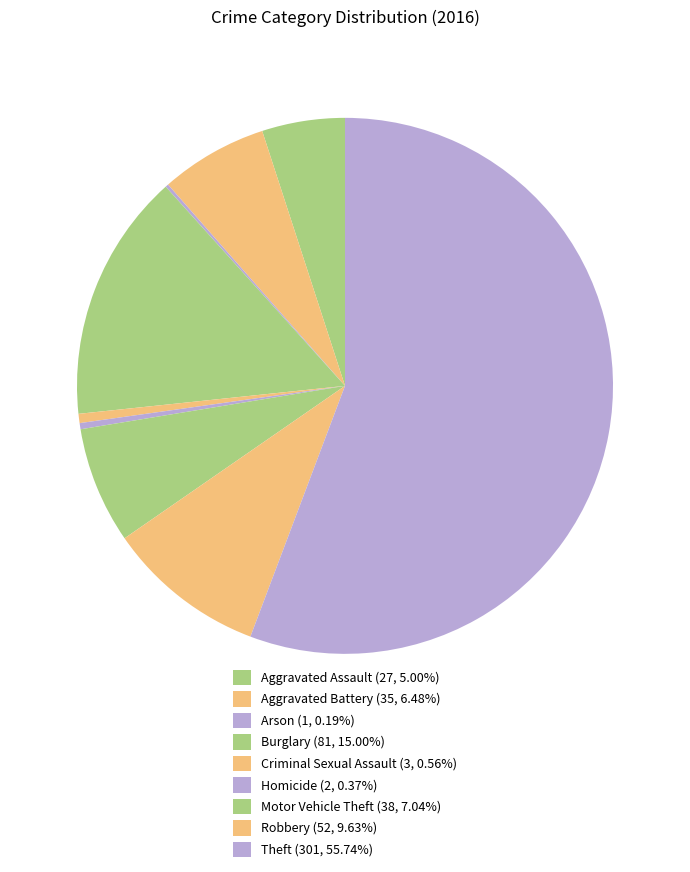

Which category accounts for the majority?

Theft